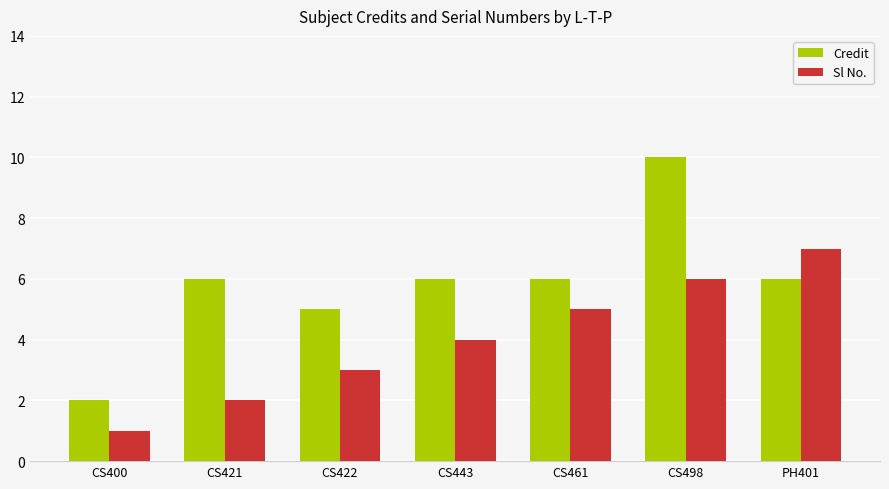

The value of Sl No. at CS498 is 10. True or false?

False